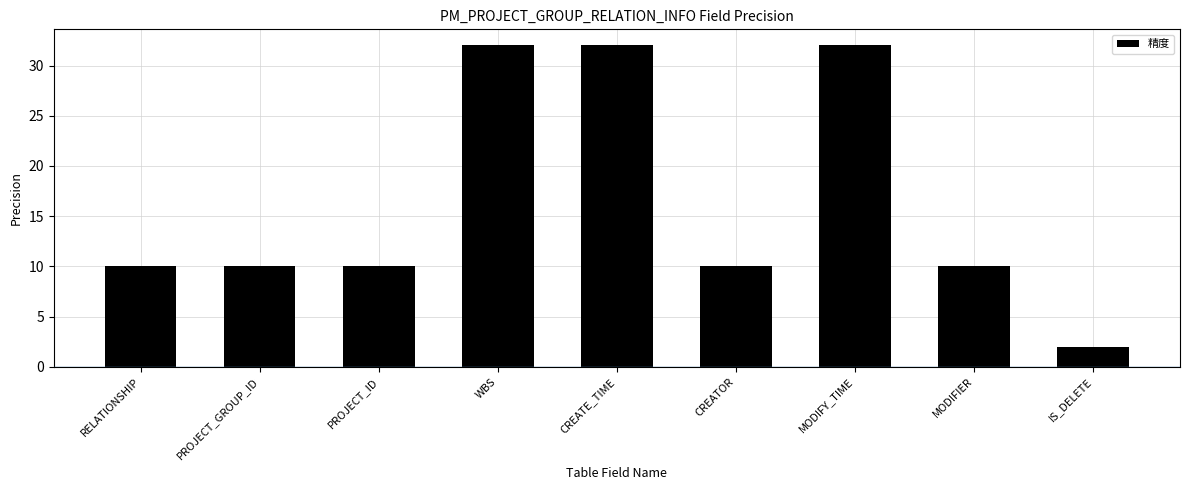

The chart shows a value of 2 at IS_DELETE. True or false?

True